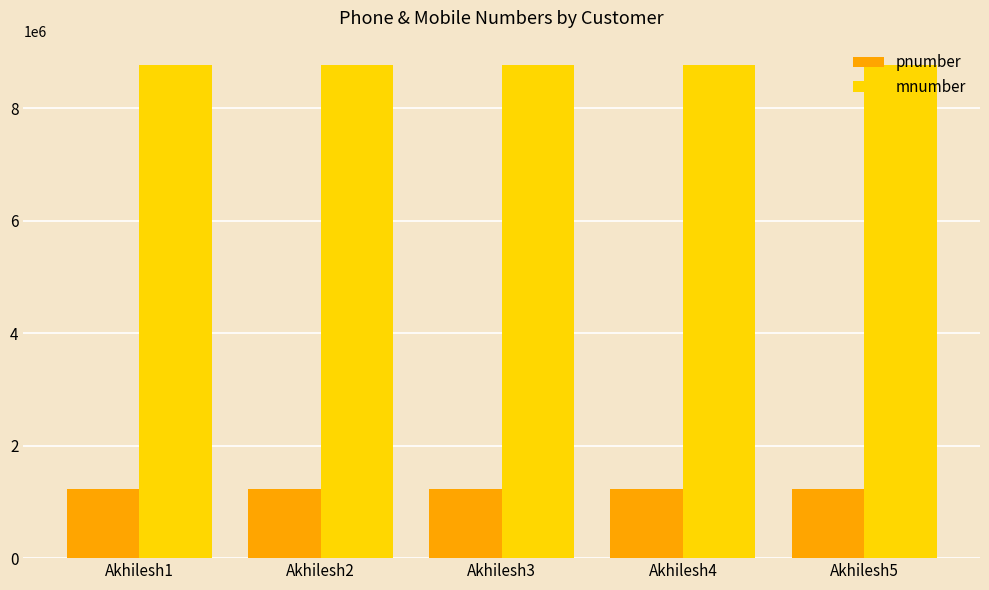

What is the maximum value for pnumber?

1234571